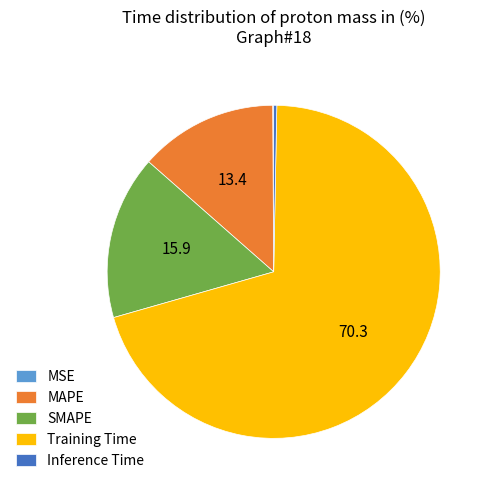

Which category has the biggest portion of the pie?

Training Time